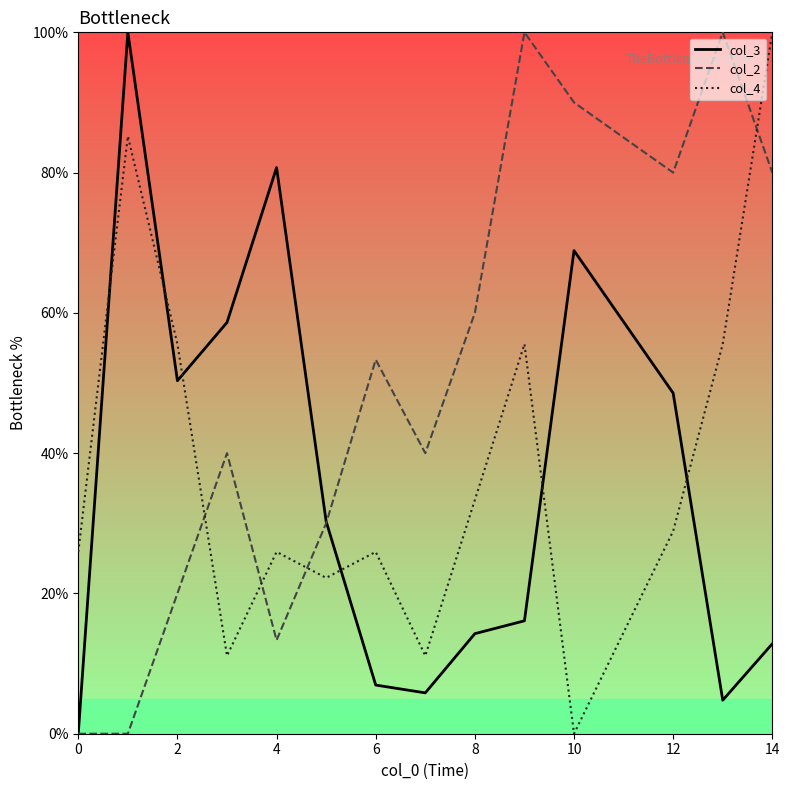

Rank the series at 9 from lowest to highest value.

col_3, col_4, col_2